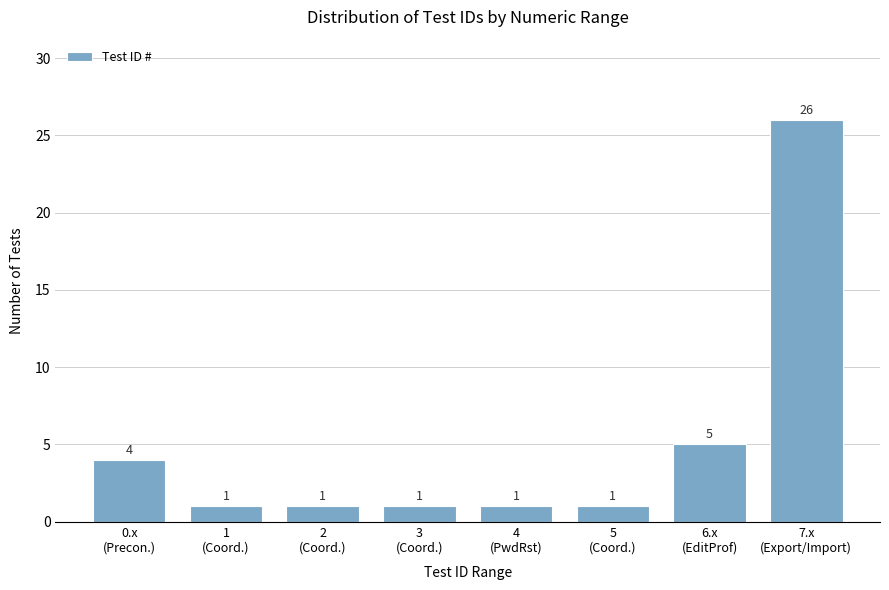

Reading left to right, extract all data points from this chart.

4	1	1	1	1	1	5	26